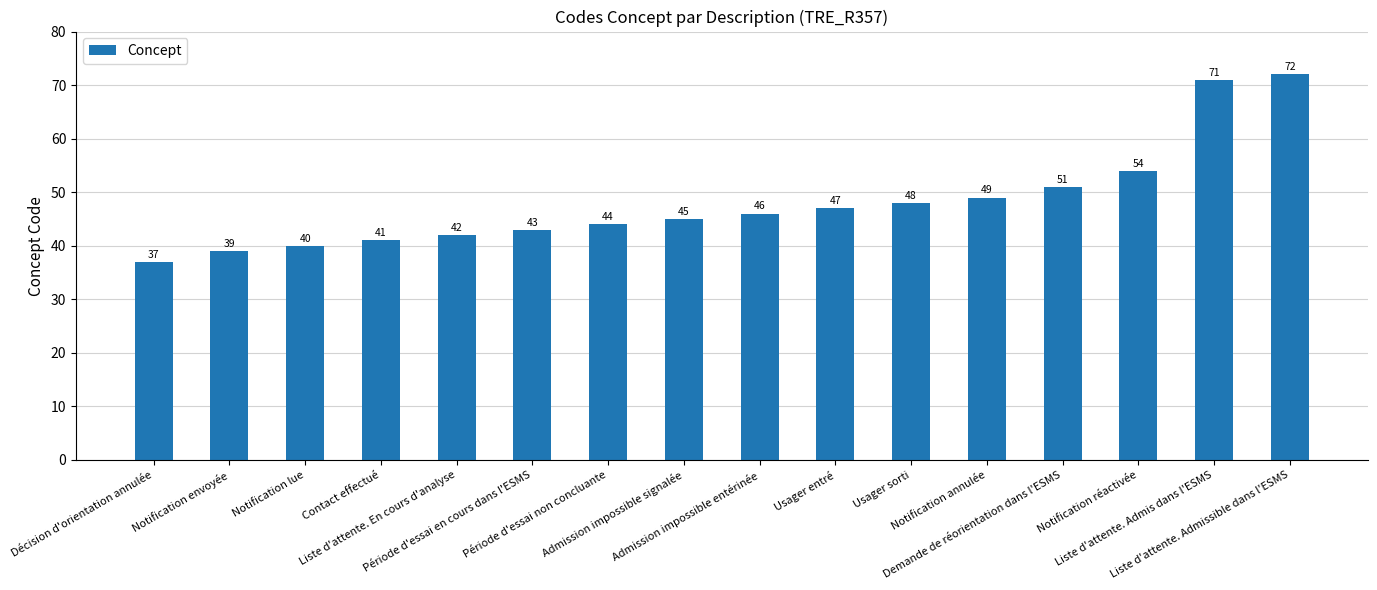

How many bars are there in total?

16